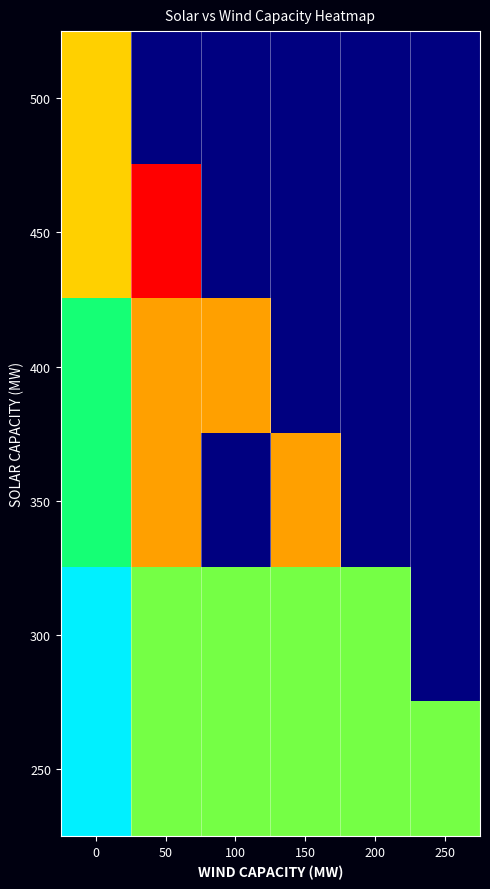

Which category has the lowest value across all series?

50